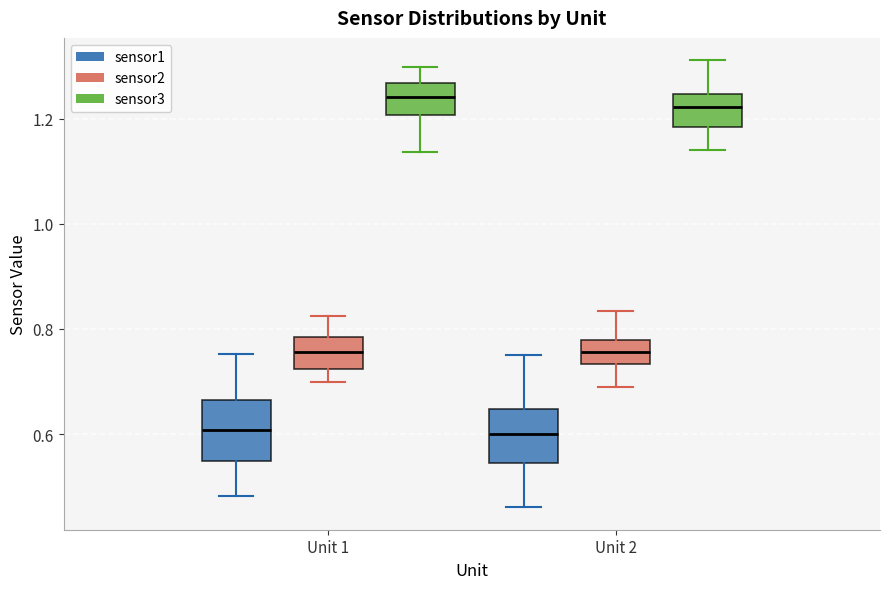

Where does the upper whisker of the box for Unit 2 (sensor2) end on the y-axis? The values are not printed on the chart, so give them approximately, as read against the axis.

0.84